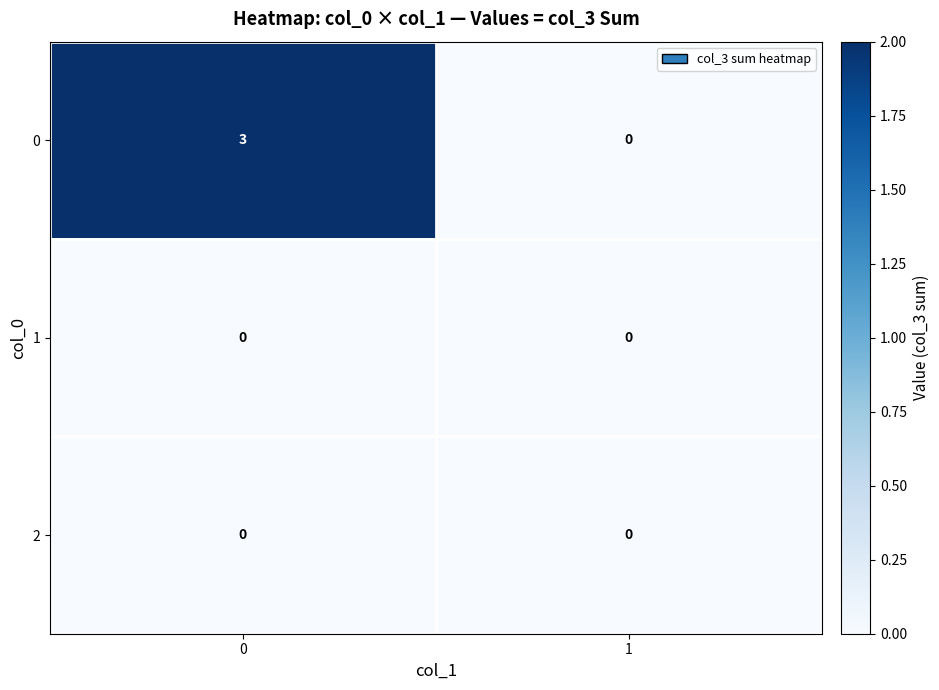

How many distinct data groups are displayed?

3